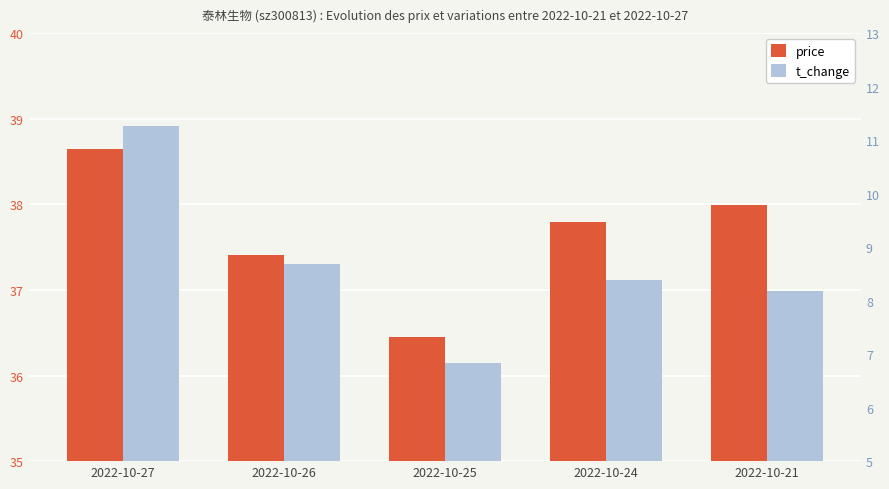

Rank the categories by price value from lowest to highest.

2022-10-25, 2022-10-26, 2022-10-24, 2022-10-21, 2022-10-27